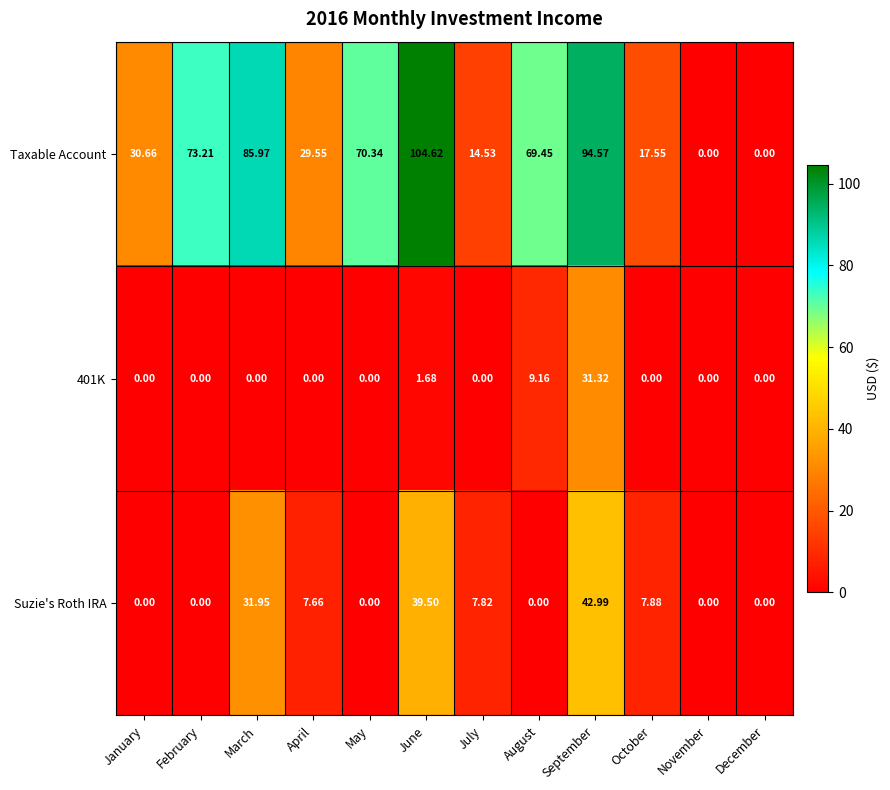

How many distinct data groups are displayed?

3